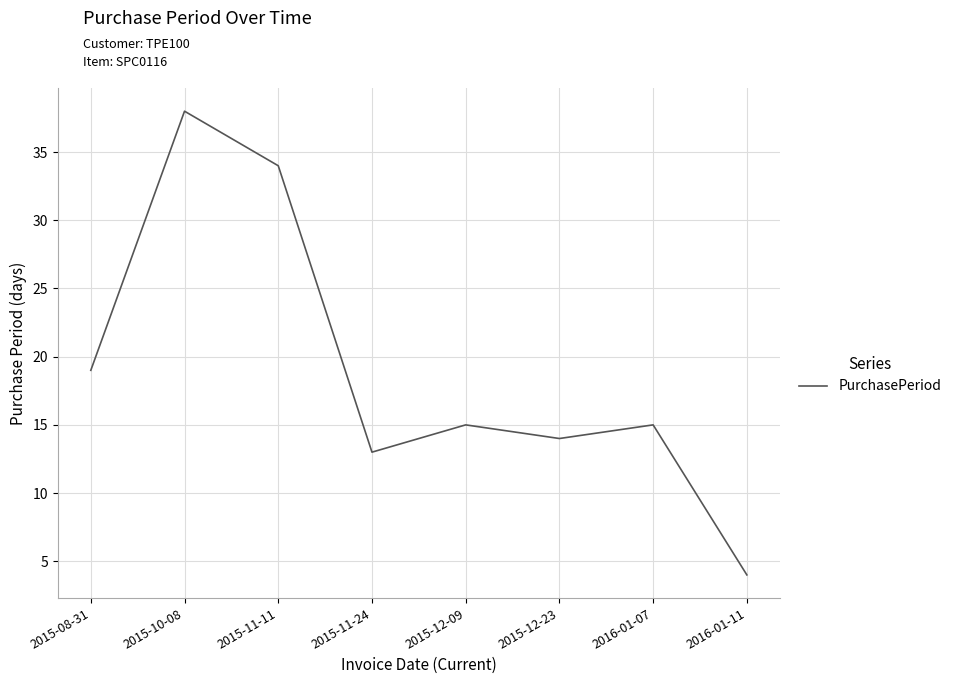

Which category has the highest value across all series?

2015-10-08